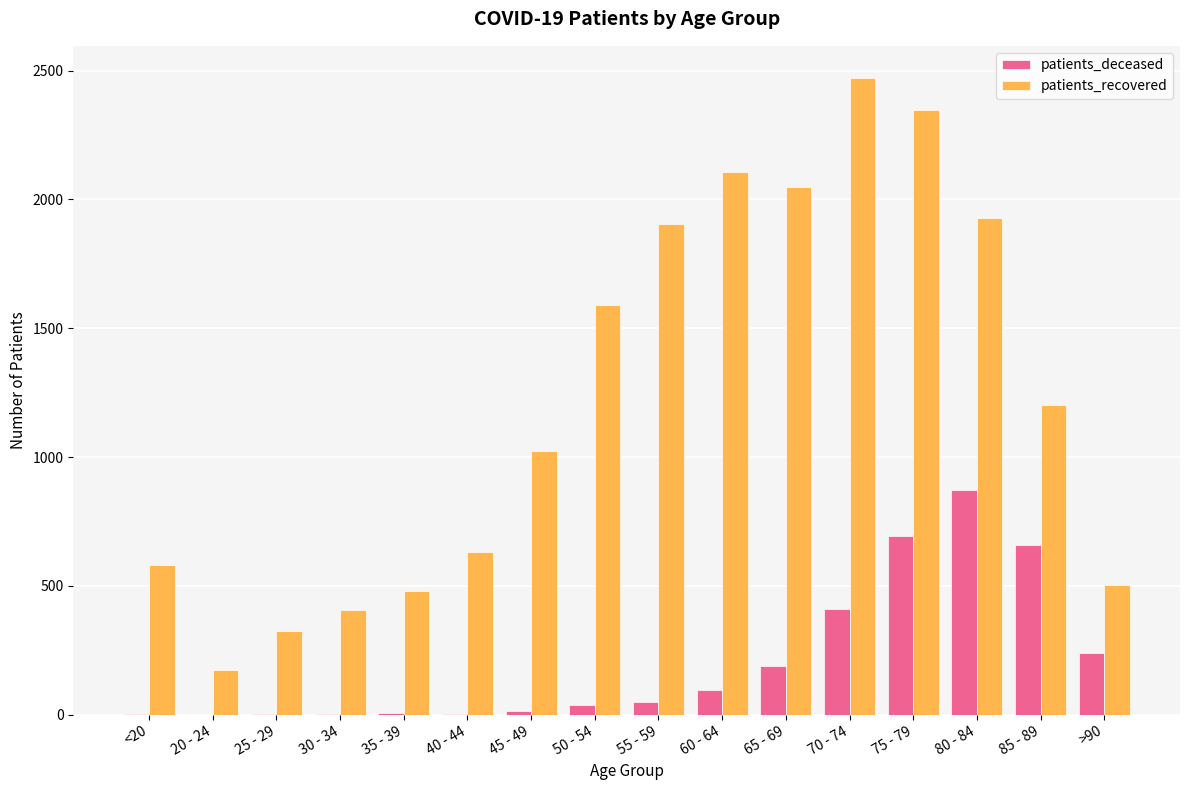

What is the highest value of the patients_recovered series?

2473